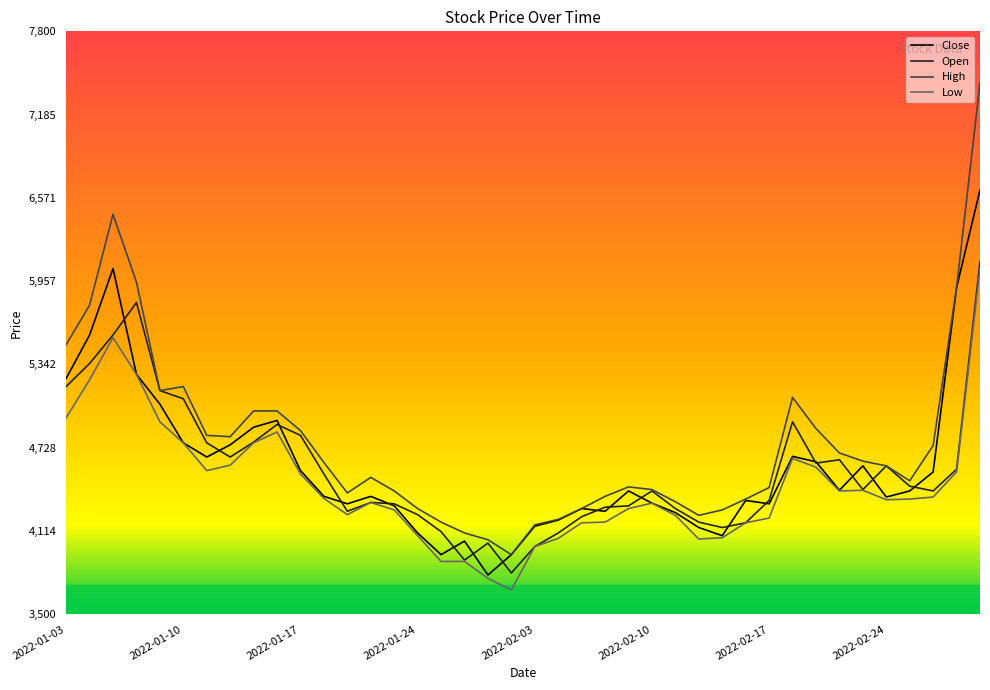

What is the smallest value displayed?

3680